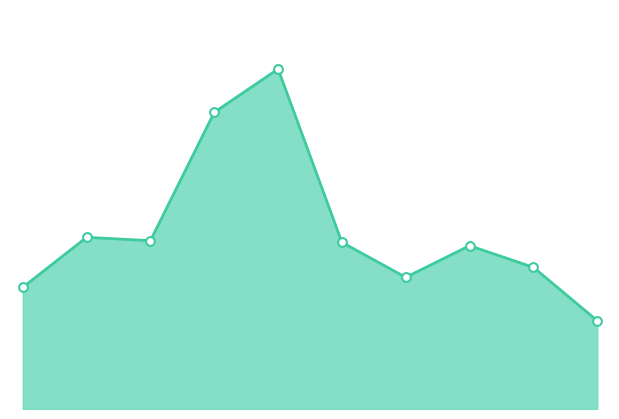

What is the total value across all series at 4?

356